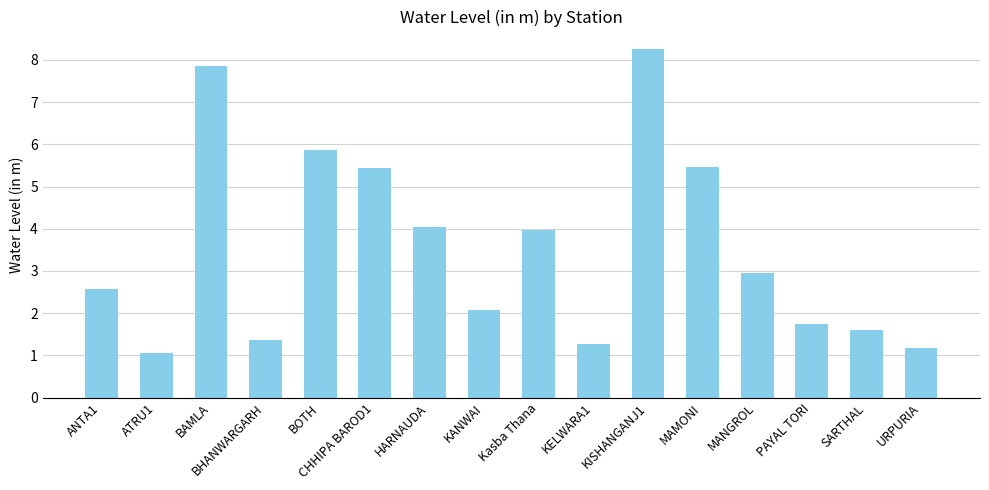

Which category has the highest value across all series?

KISHANGANJ1